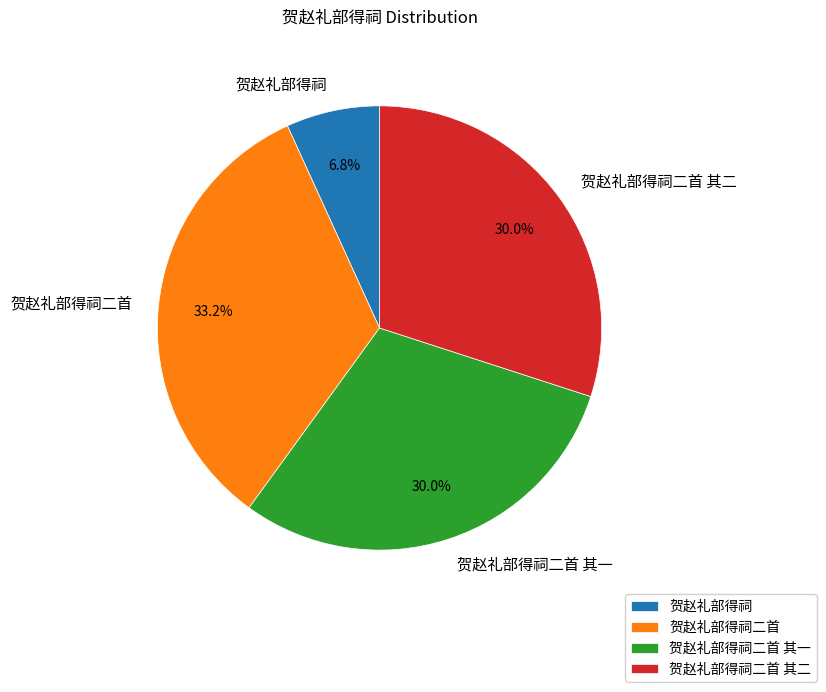

Is there a majority slice in this chart?

No